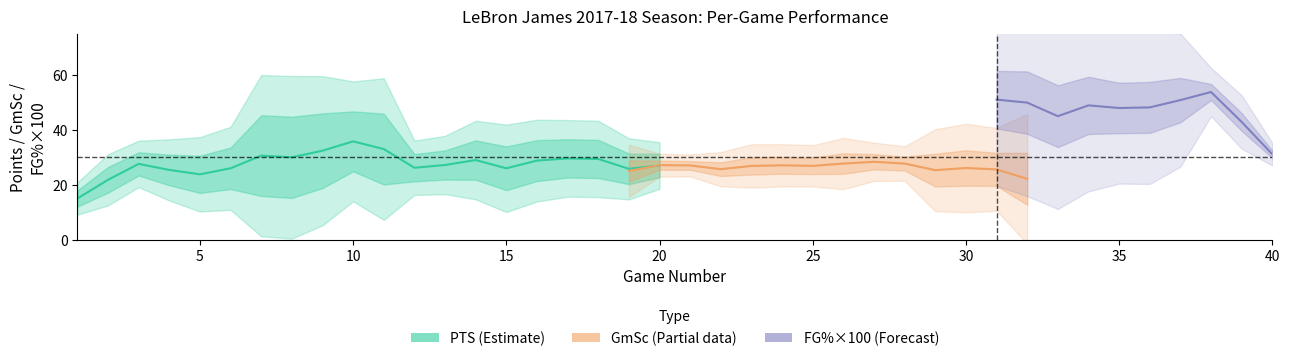

Rank the series at 3 from lowest to highest value.

GmSc, PTS, FG_pct_x100